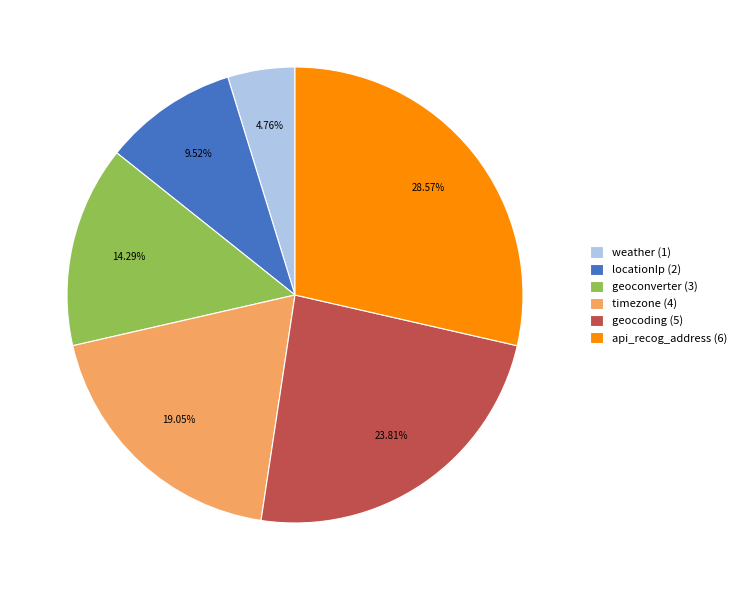

Approximately how many times larger is the value at geocoding (5) compared to api_recog_address (6)?

0.8